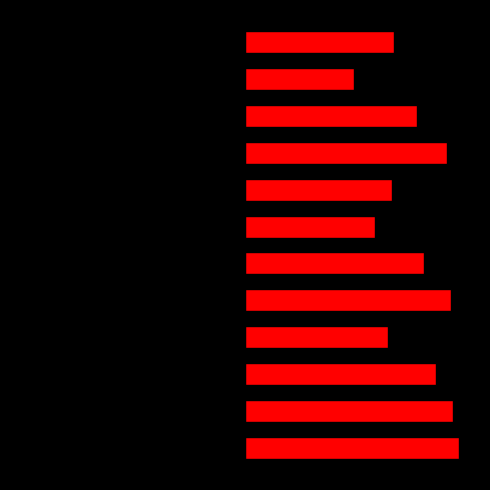

How many values in the left_capacity series exceed -90?

5